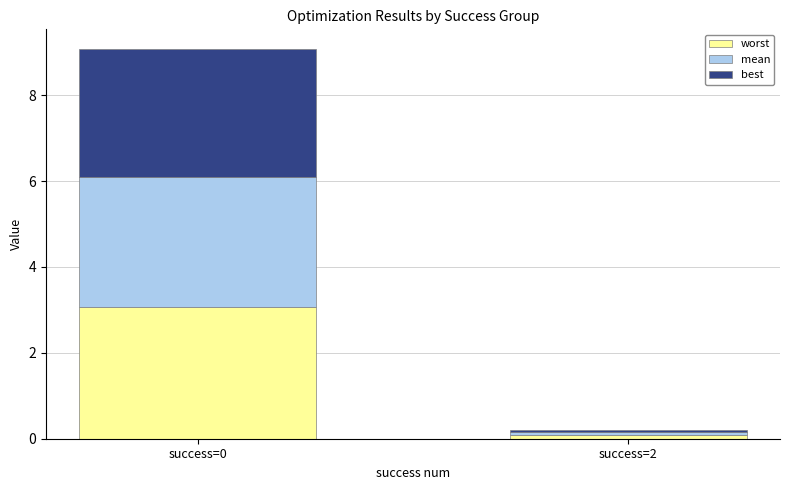

Reading left to right, list the values for the worst series.

3.1	0.1